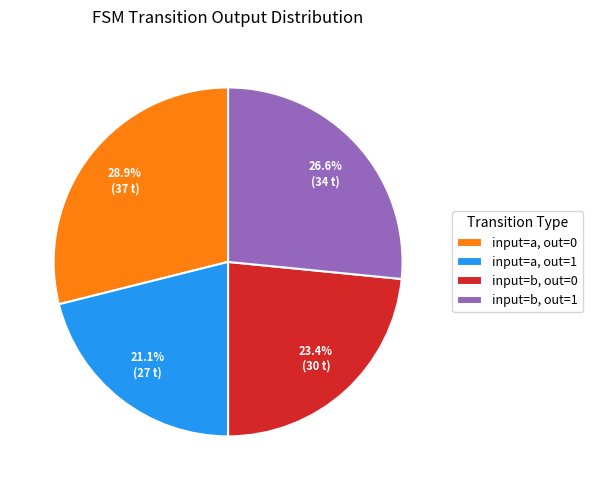

Rank the categories by value from lowest to highest.

input=a, out=1, input=b, out=0, input=b, out=1, input=a, out=0